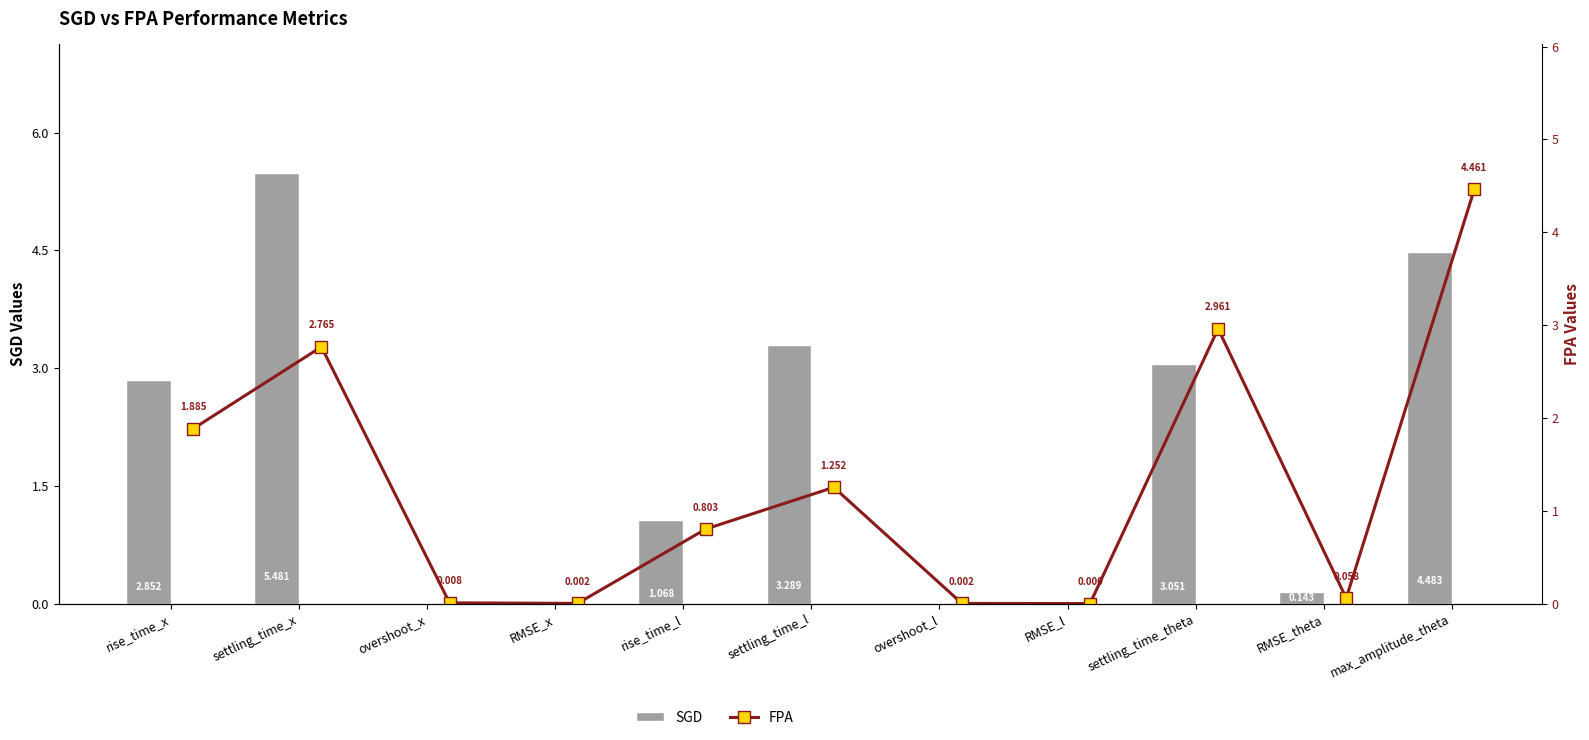

Which category has the highest value across all series?

settling_time_x